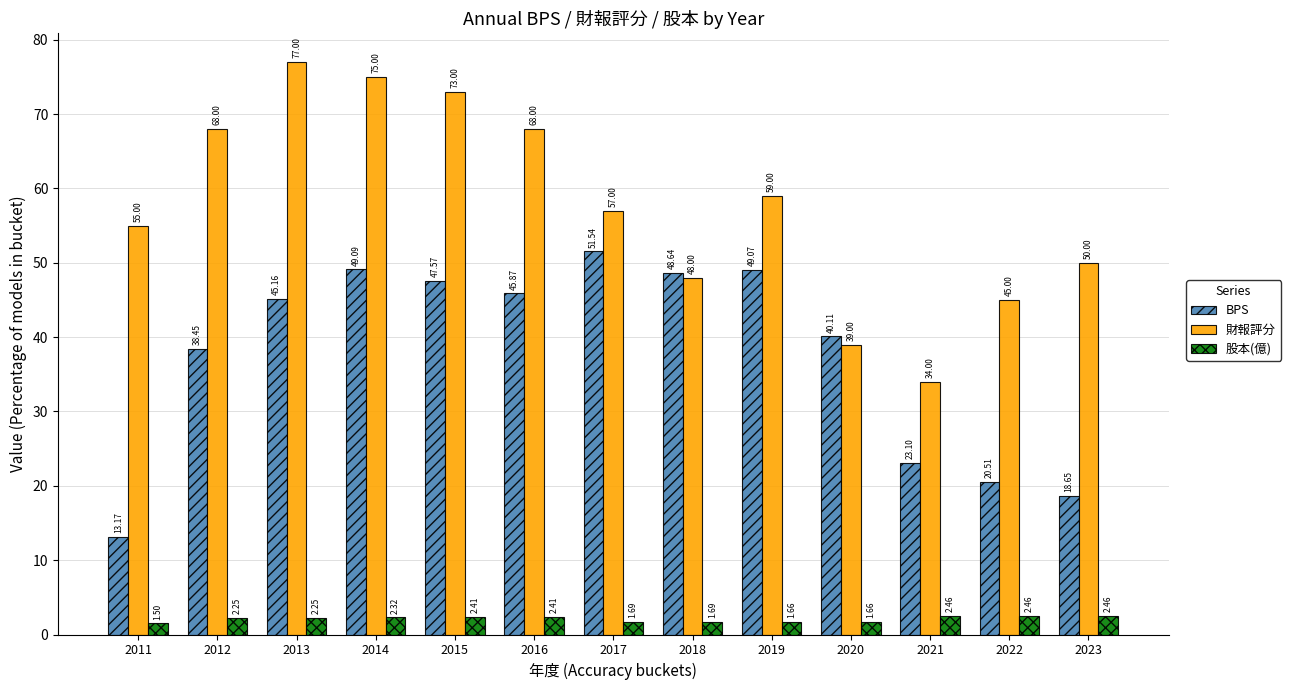

Rank the series by their maximum value, from lowest to highest.

股本(億), BPS, 財報評分